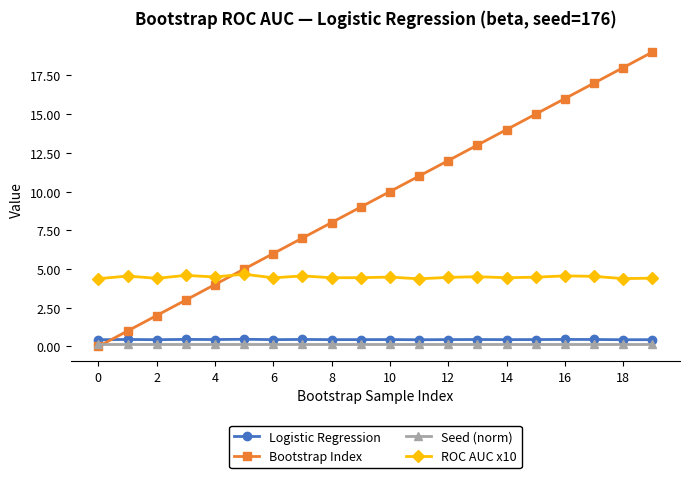

Does the chart have visible grid lines?

No